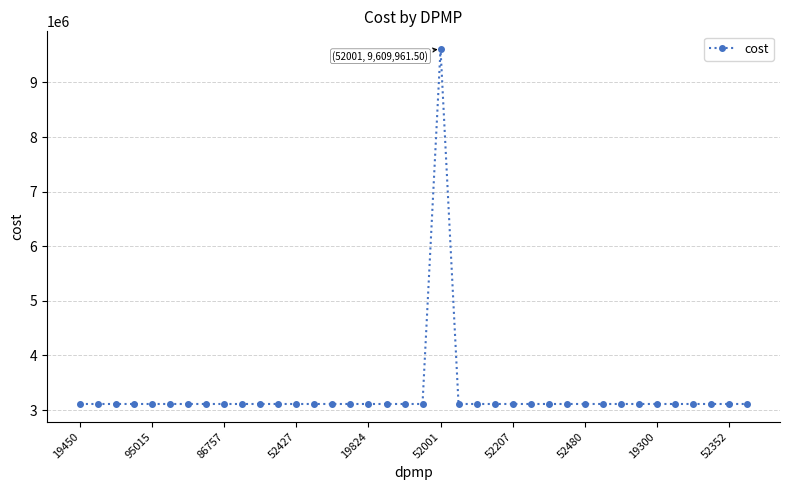

What is the value of the 22nd point from the left?

3111202.8